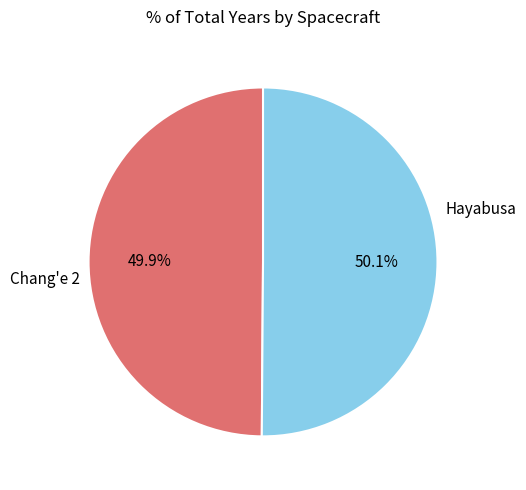

Is there any slice that represents more than half of the pie?

Yes